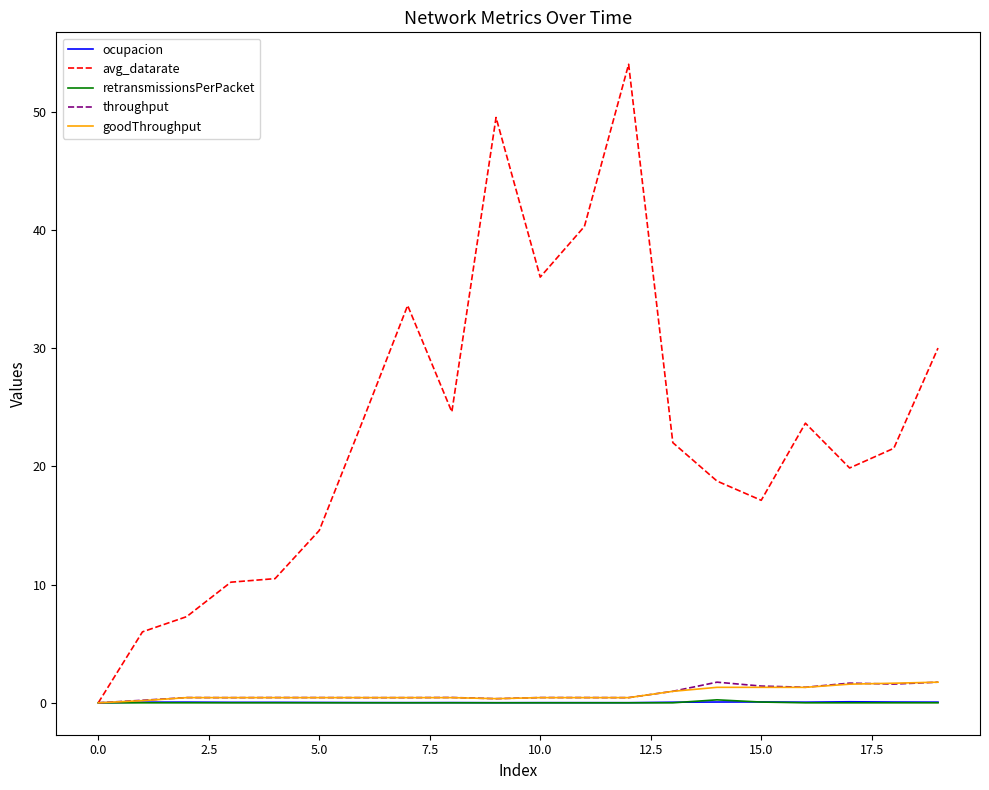

Which series has the largest range (max minus min)?

avg_datarate